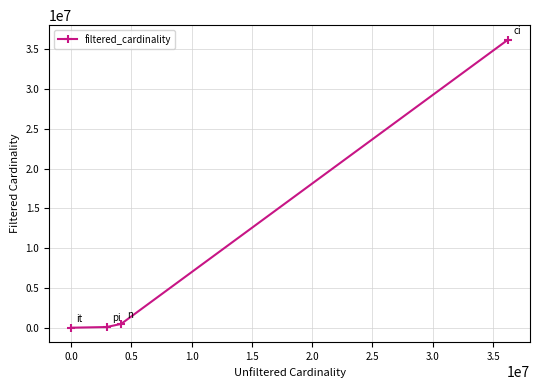

What is the maximum value shown in the chart?

36244344